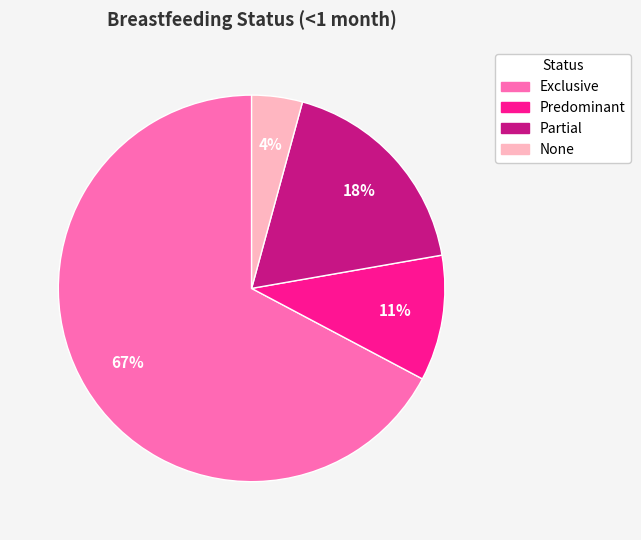

Is the sum of Exclusive and Predominant greater than half?

Yes